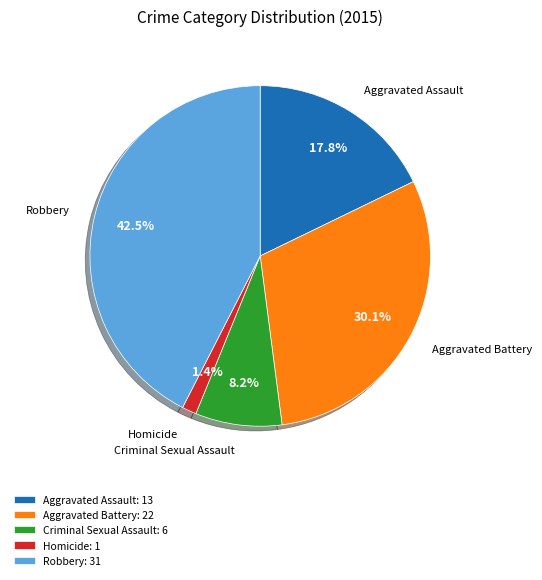

To the nearest percent, what is the combined percentage of Homicide and Aggravated Battery?

32%